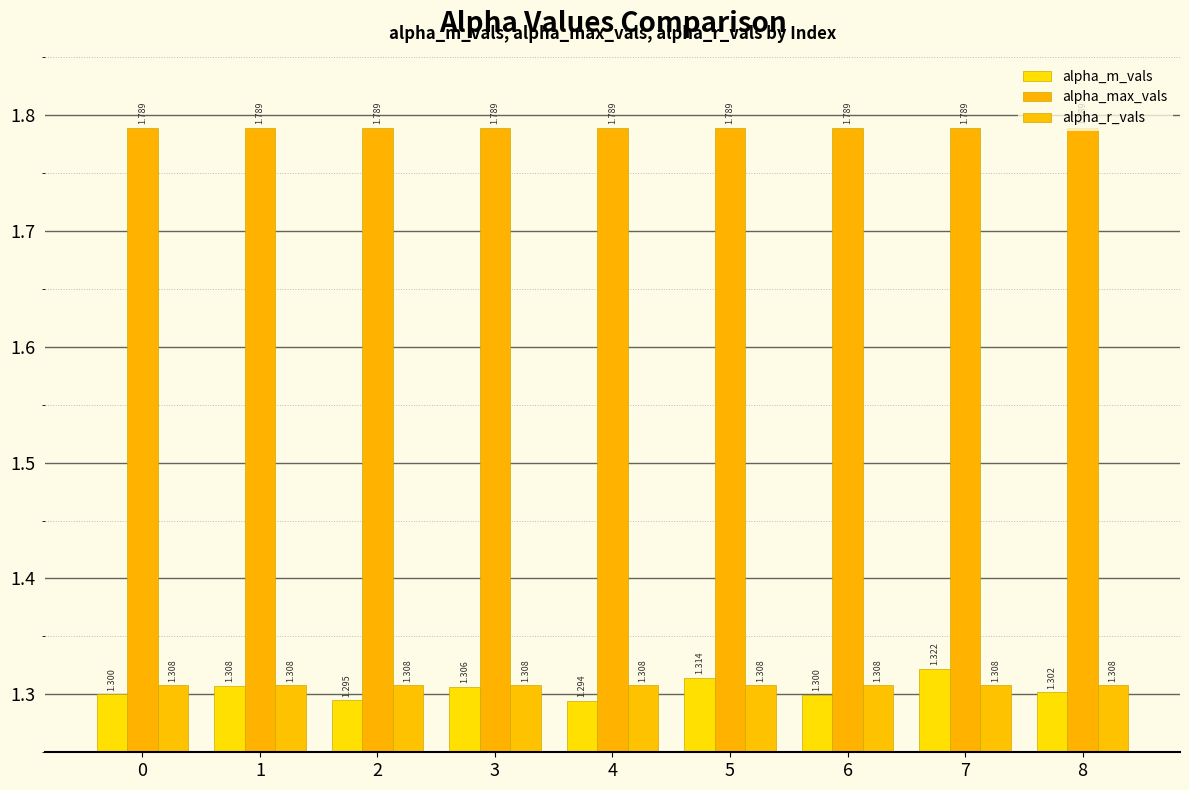

The alpha_r_vals series shows 0.3 at 7. True or false?

False